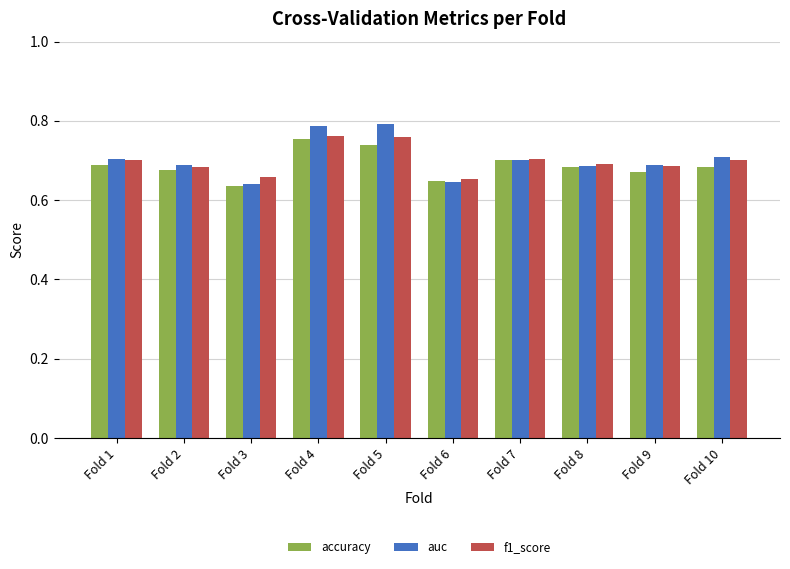

Between Fold 3 and Fold 10, which series saw the biggest shift?

auc